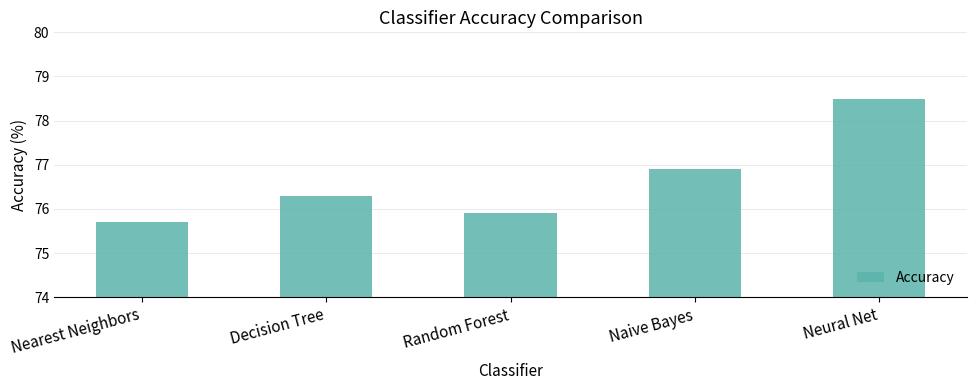

The value at Random Forest is 104.6. True or false?

False